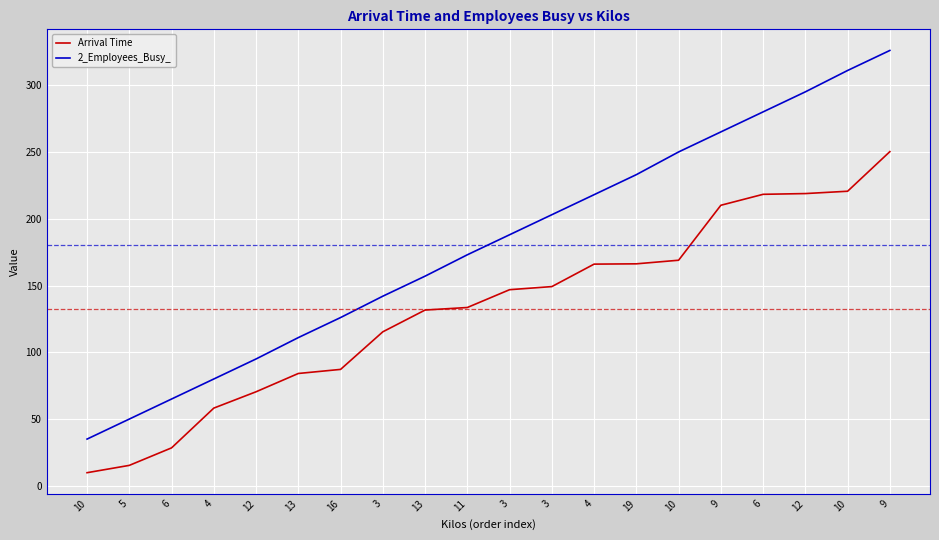

What are all the series names shown in the legend?

Arrival Time, 2_Employees_Busy_